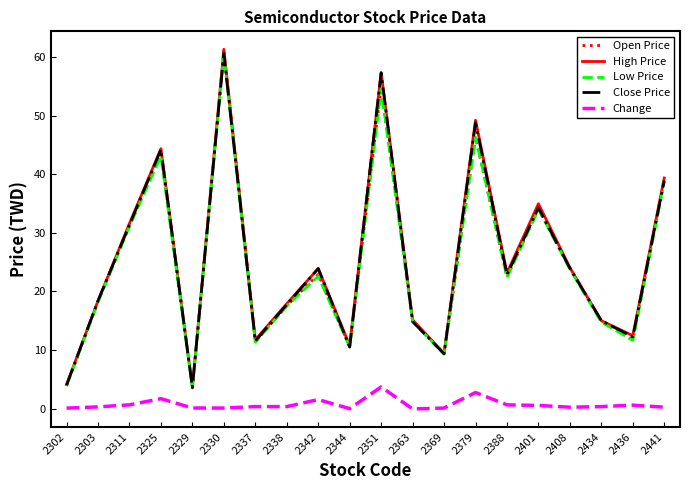

In Low Price, how many points are lower than both neighbors (excluding endpoints)?

6